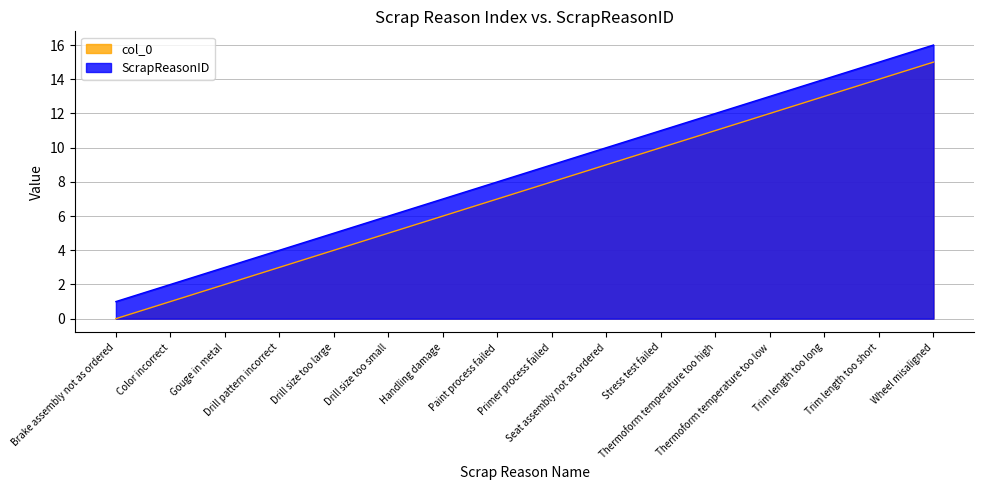

Which series has the widest spread of values?

col_0